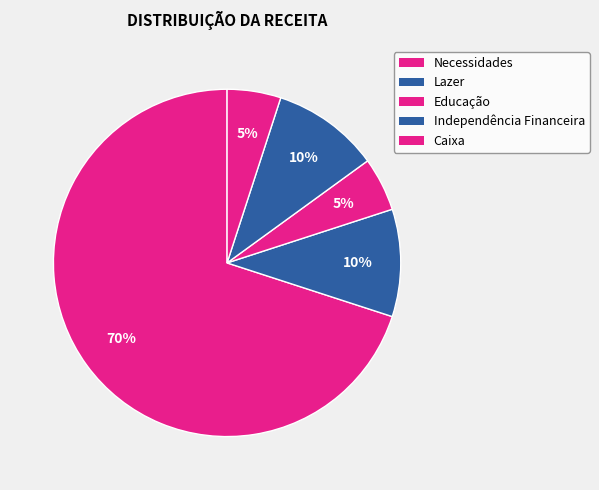

What is the majority slice?

Necessidades